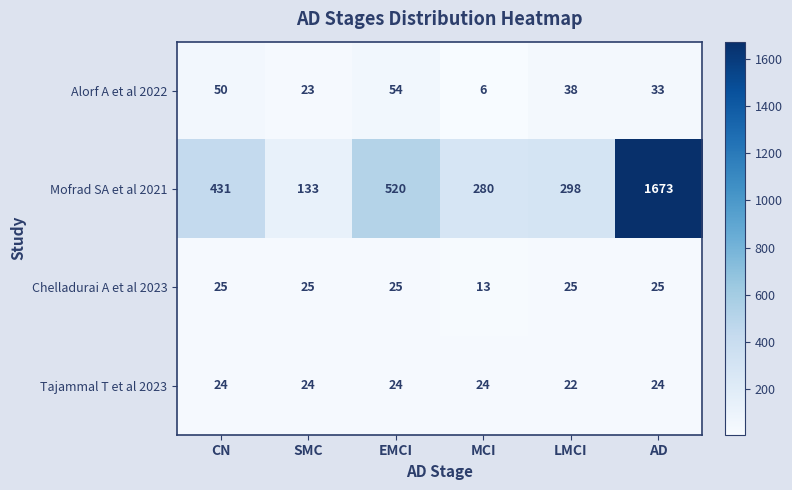

What is the spread (max minus min) of values at LMCI?

276